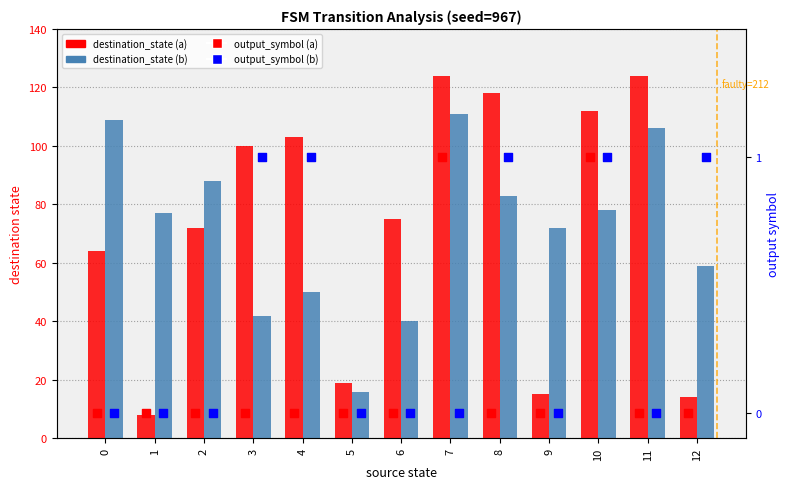

Which series contains the highest Y value?

destination_state (a)